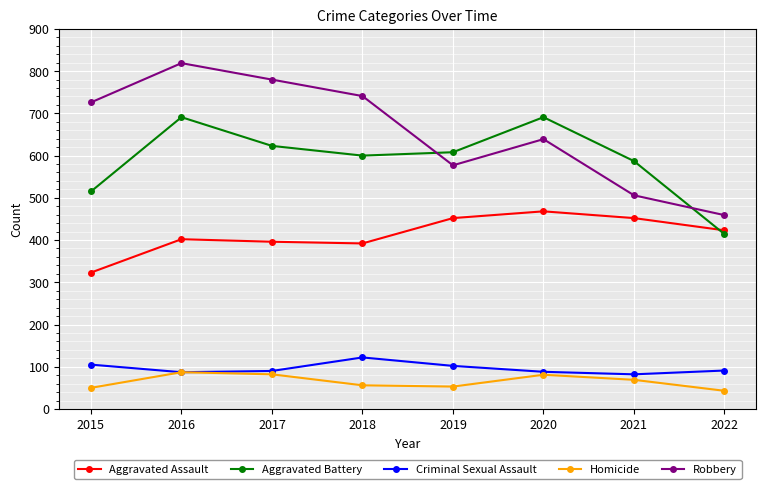

What is the value of the Aggravated Assault point at the 1st from the left?

323